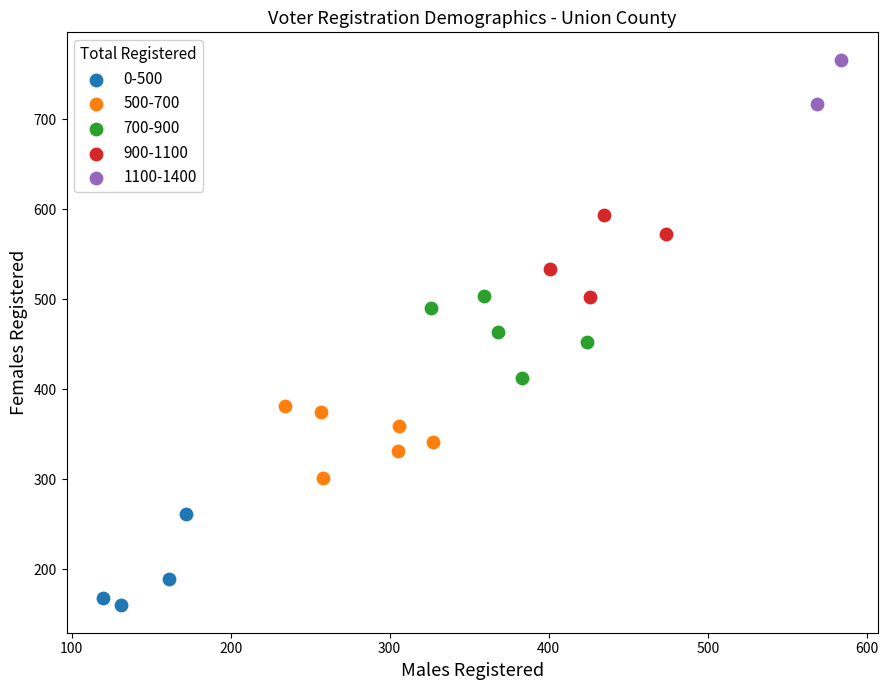

Which series contains the highest Y value?

1100-1400